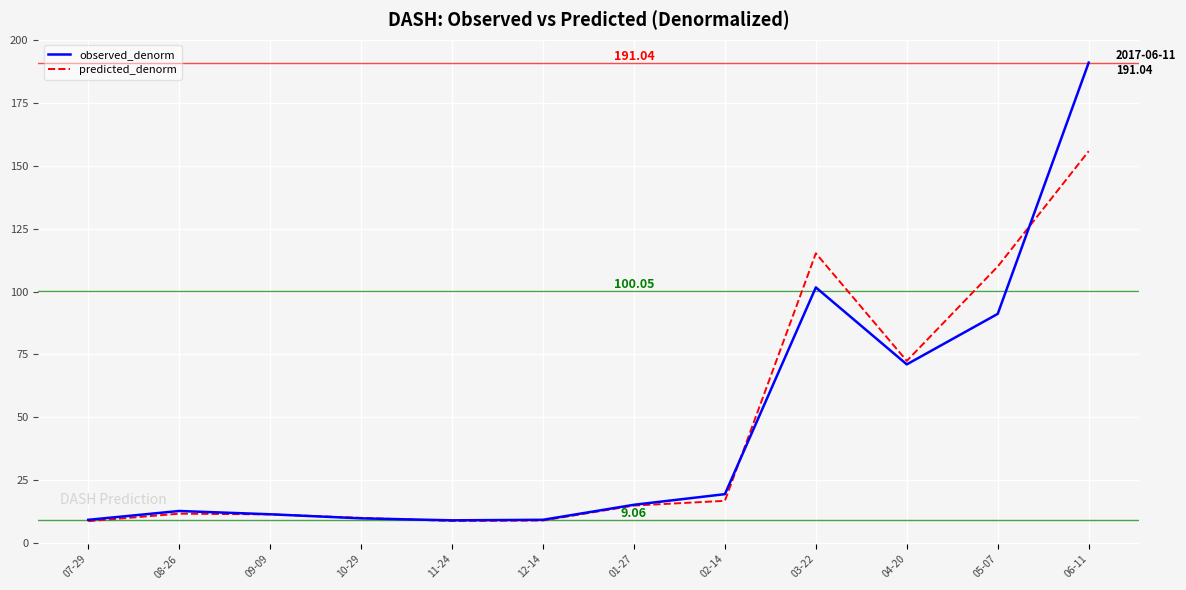

Rank the series by their maximum value, from lowest to highest.

predicted_denorm, observed_denorm